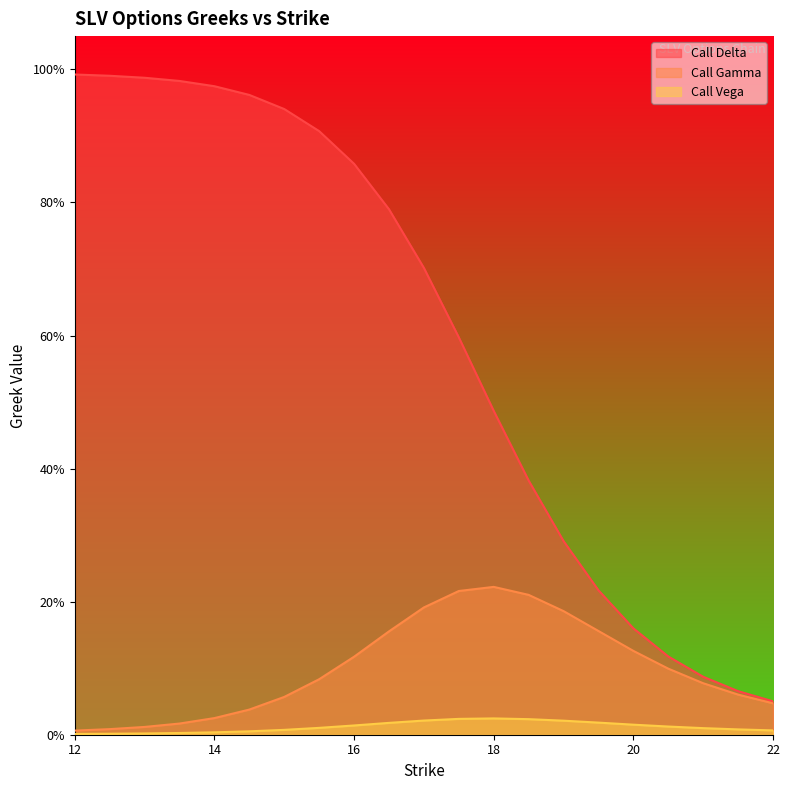

Is it true that Call Gamma equals 0.1 at 15.0?

False